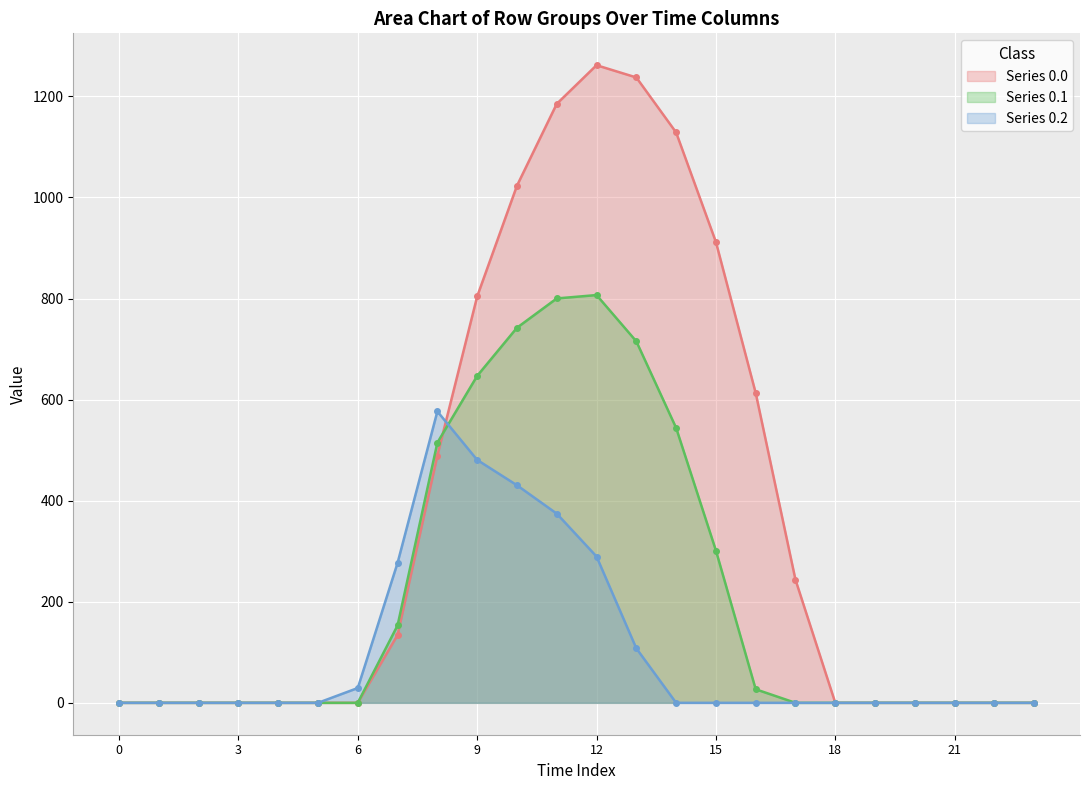

Is it true that Series 0.1 equals 479.8 at 0?

False